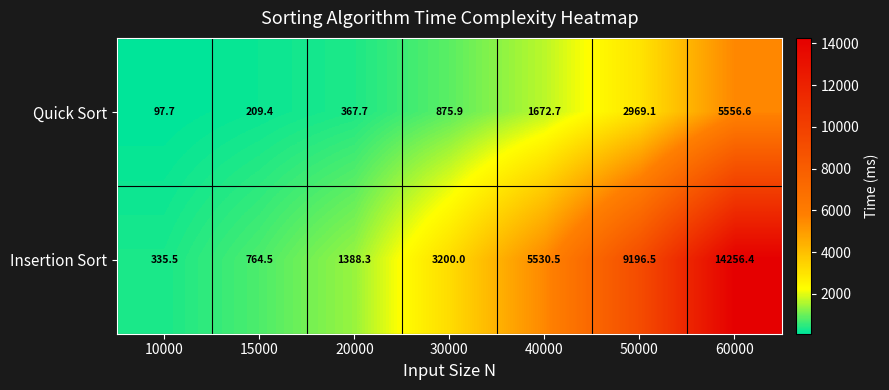

What is the difference between the highest and lowest values at 60000?

8699.8